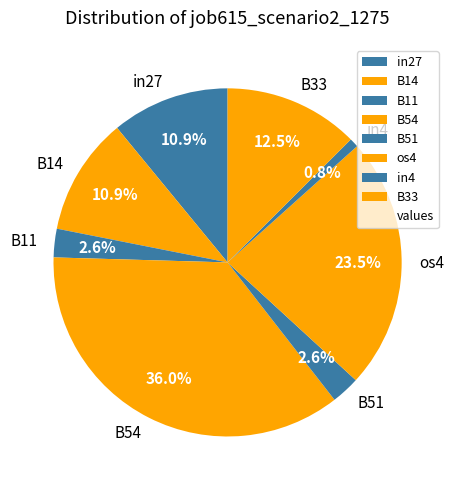

Count the number of slices in the pie.

8